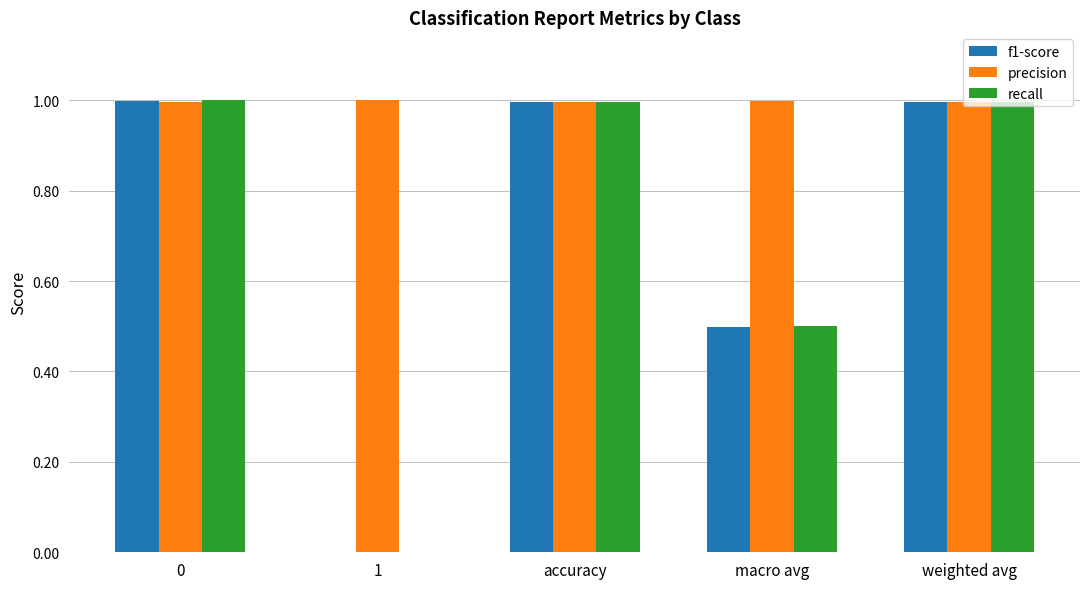

Does the chart contain stacked bars?

No